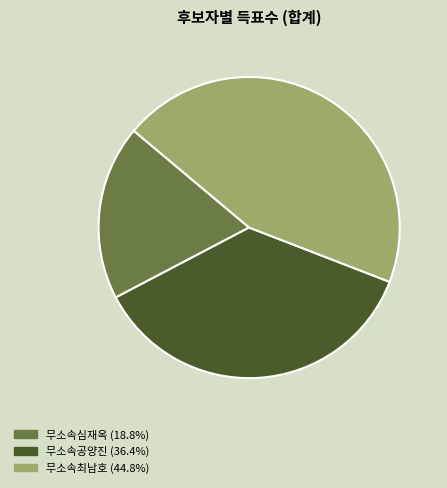

Count the number of slices in the pie.

3